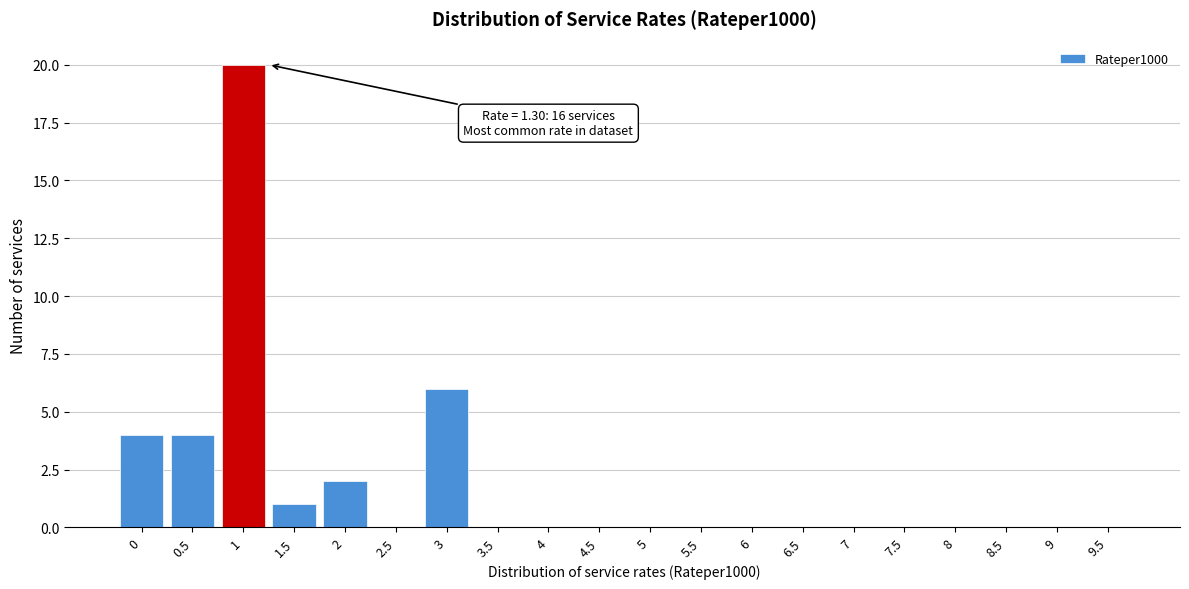

Reading left to right, transcribe all the data shown in this chart.

0=4	0.5=4	1=20	1.5=1	2=2	2.5=0	3=6	3.5=0	4=0	4.5=0	5=0	5.5=0	6=0	6.5=0	7=0	7.5=0	8=0	8.5=0	9=0	9.5=0